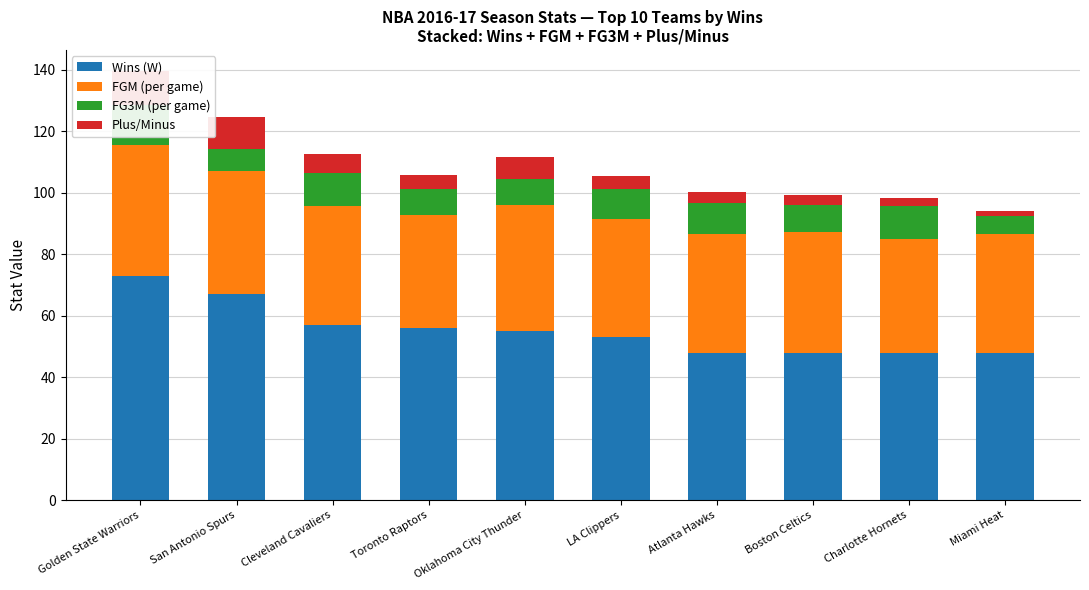

What are all the series names shown in the legend?

Wins (W), FGM (per game), FG3M (per game), Plus/Minus